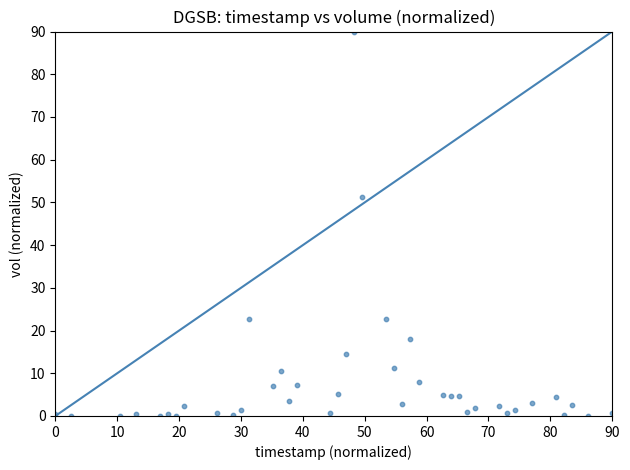

What is the range of Y values (max minus min)?

90.0